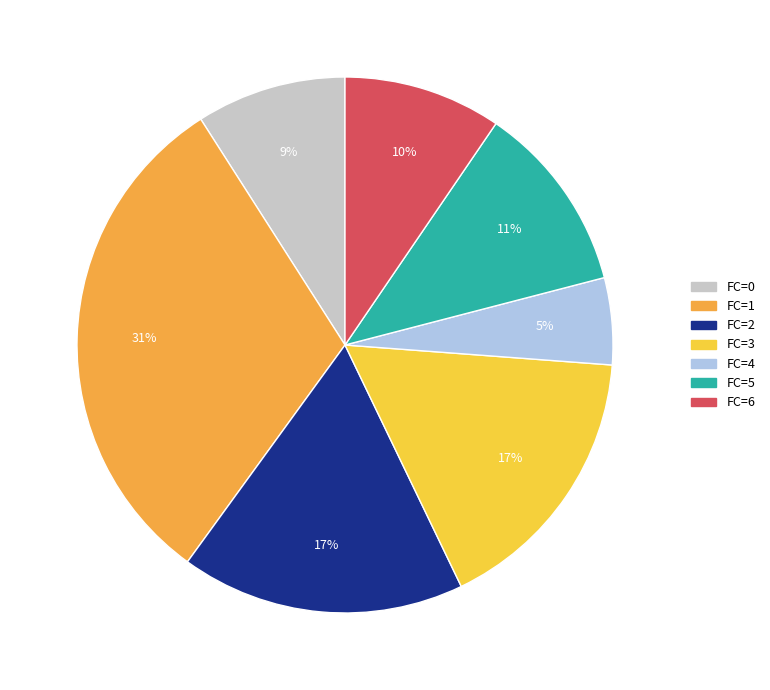

To the nearest percent, what is the combined percentage of FC=5 and FC=6?

21%